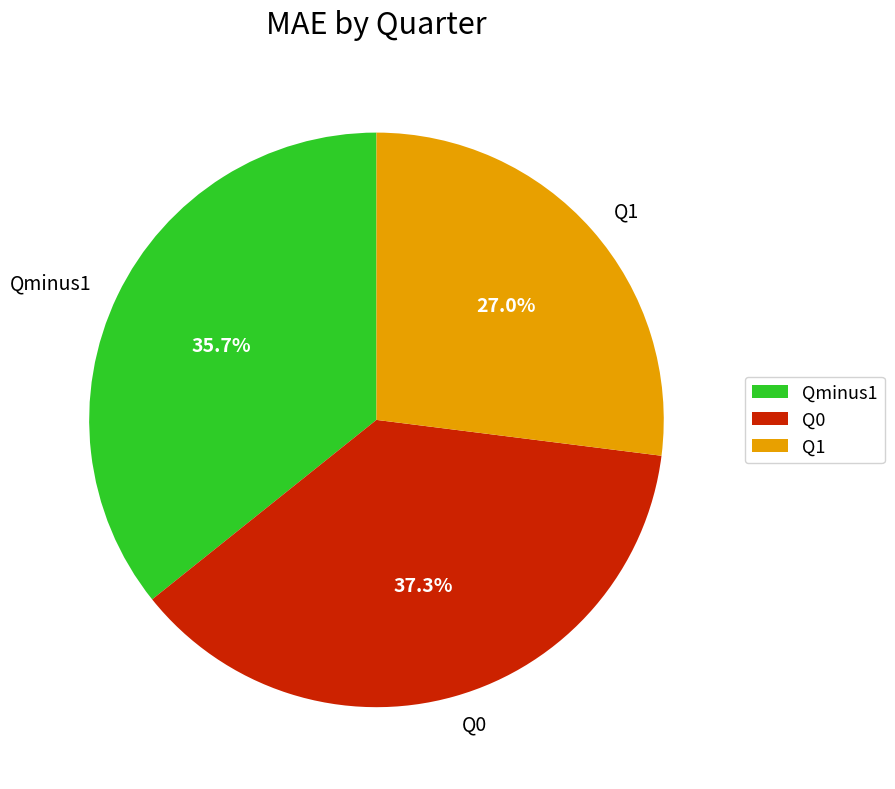

What is the ratio of the value at Qminus1 to the value at Q0?

1.0